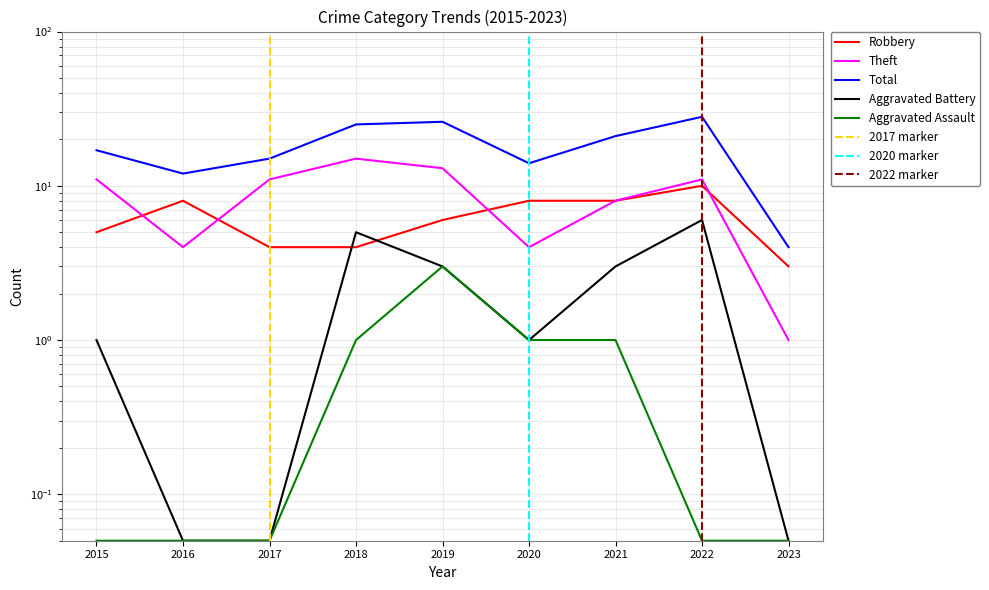

How many distinct data groups are displayed?

5